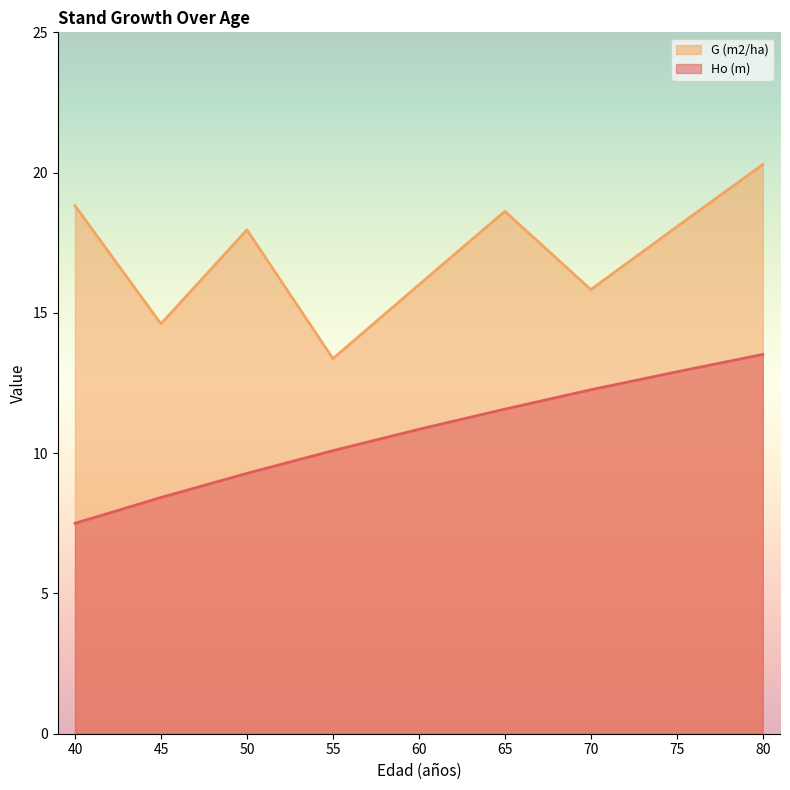

Which label corresponds to the smallest value in the chart?

40